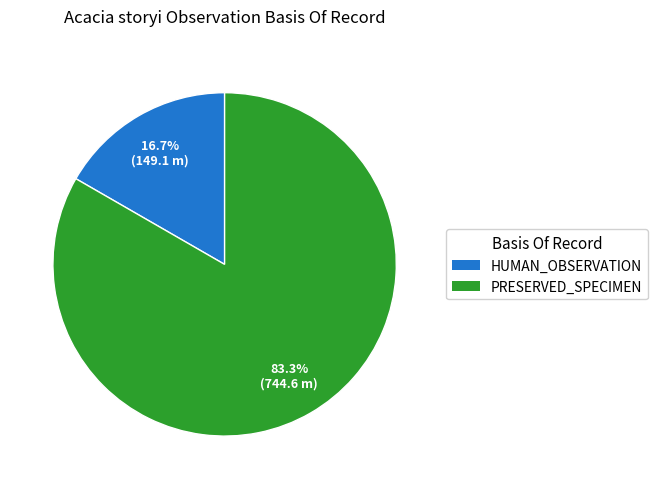

Does any single category account for the majority?

Yes